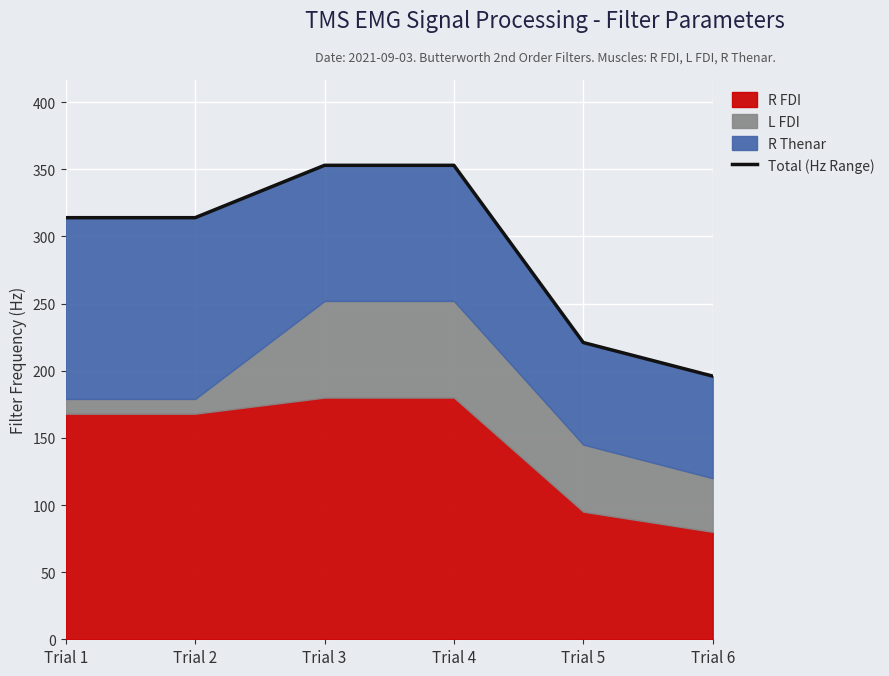

Reading left to right, what are all the values shown in this chart?

Trial 1=314	Trial 2=314	Trial 3=353	Trial 4=353	Trial 5=221	Trial 6=196